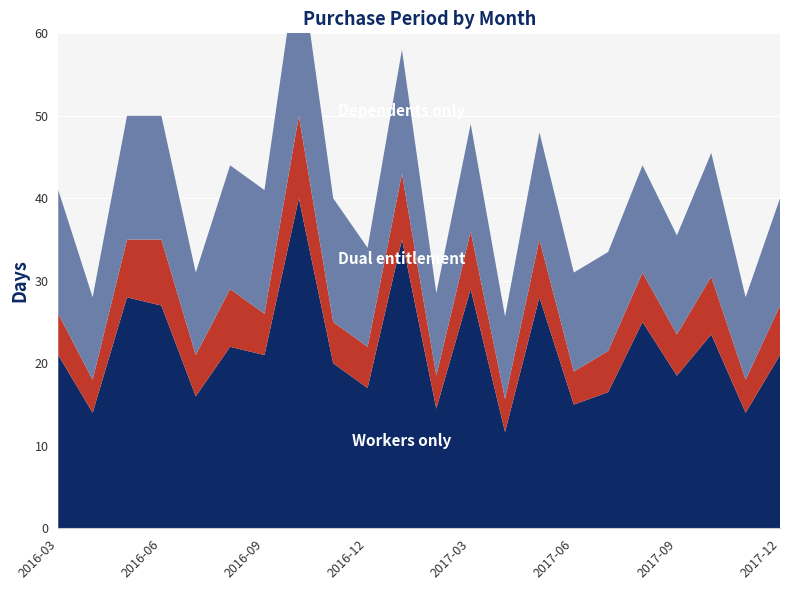

Reading right to left, extract all data points from this chart.

Workers only: 21.0	14.0	23.5	18.5	25.0	16.5	15.0	28.0	11.7	29.0	14.5	35.0	17.0	20.0	40.0	21.0	22.0	16.0	27.0	28.0	14.0	21.0
Dual entitlement: 6.0	4.0	7.0	5.0	6.0	5.0	4.0	7.0	4.0	7.0	4.0	8.0	5.0	5.0	10.0	5.0	7.0	5.0	8.0	7.0	4.0	5.0
Dependents only: 13.0	10.0	15.0	12.0	13.0	12.0	12.0	13.0	10.0	13.0	10.0	15.0	12.0	15.0	20.0	15.0	15.0	10.0	15.0	15.0	10.0	15.0